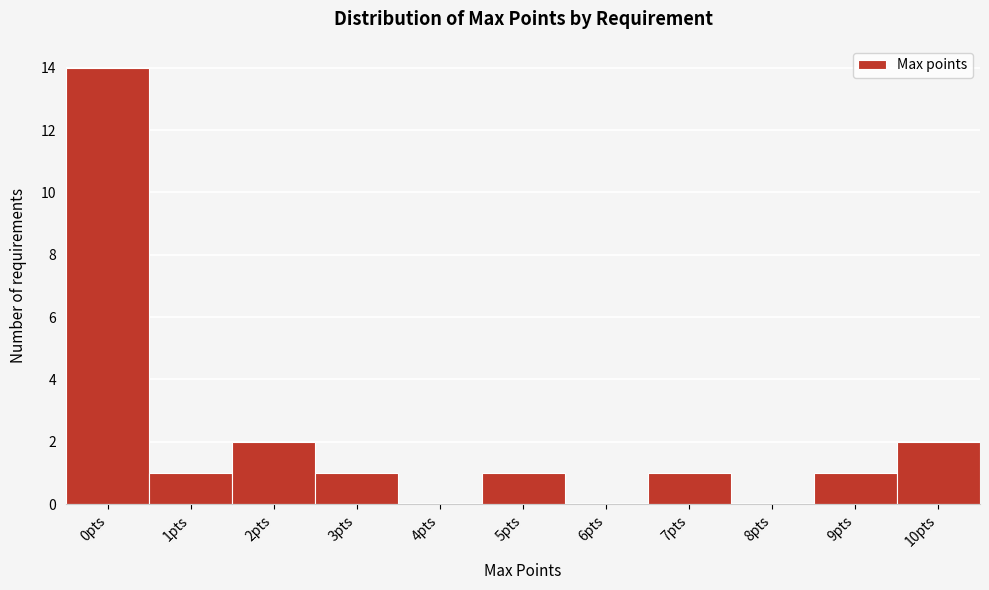

Reading right to left, what are all the values shown in this chart?

10pts=2	9pts=1	8pts=0	7pts=1	6pts=0	5pts=1	4pts=0	3pts=1	2pts=2	1pts=1	0pts=14